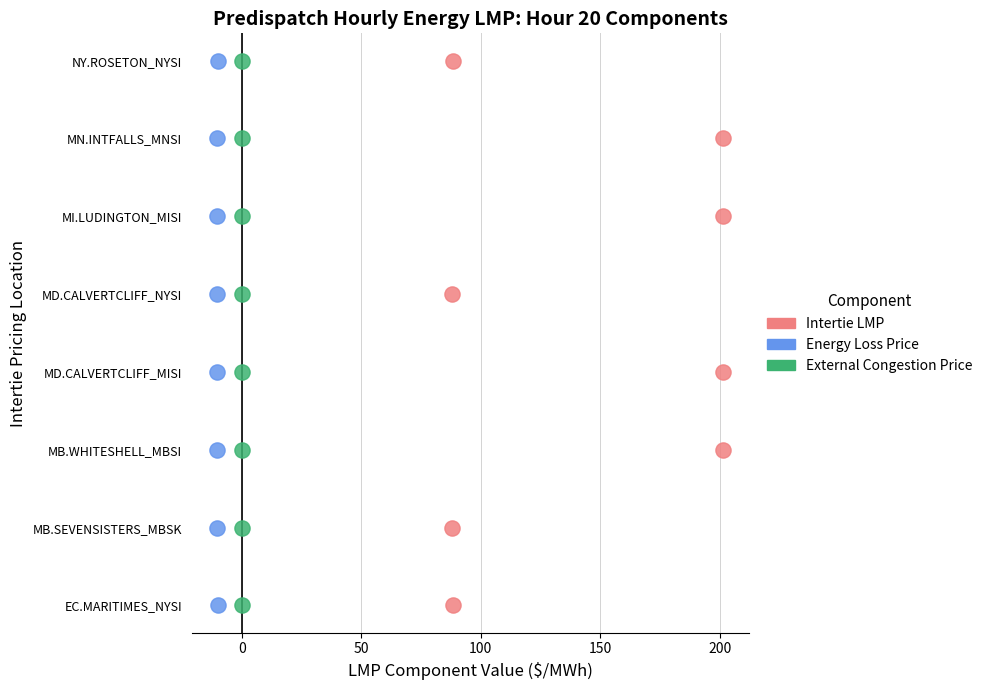

What are all the series names shown in the legend?

Intertie LMP, Energy Loss Price, External Congestion Price